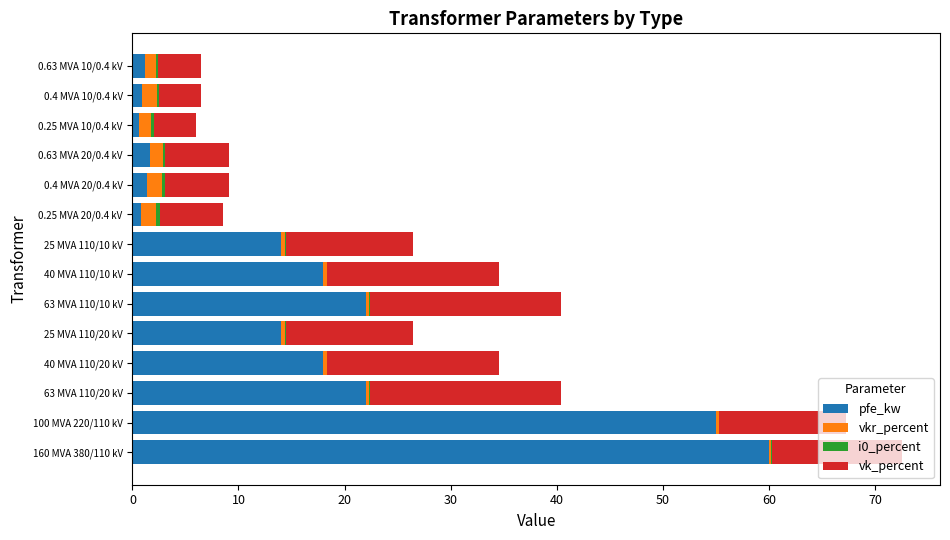

Which category has the highest value in the pfe_kw series?

160 MVA 380/110 kV